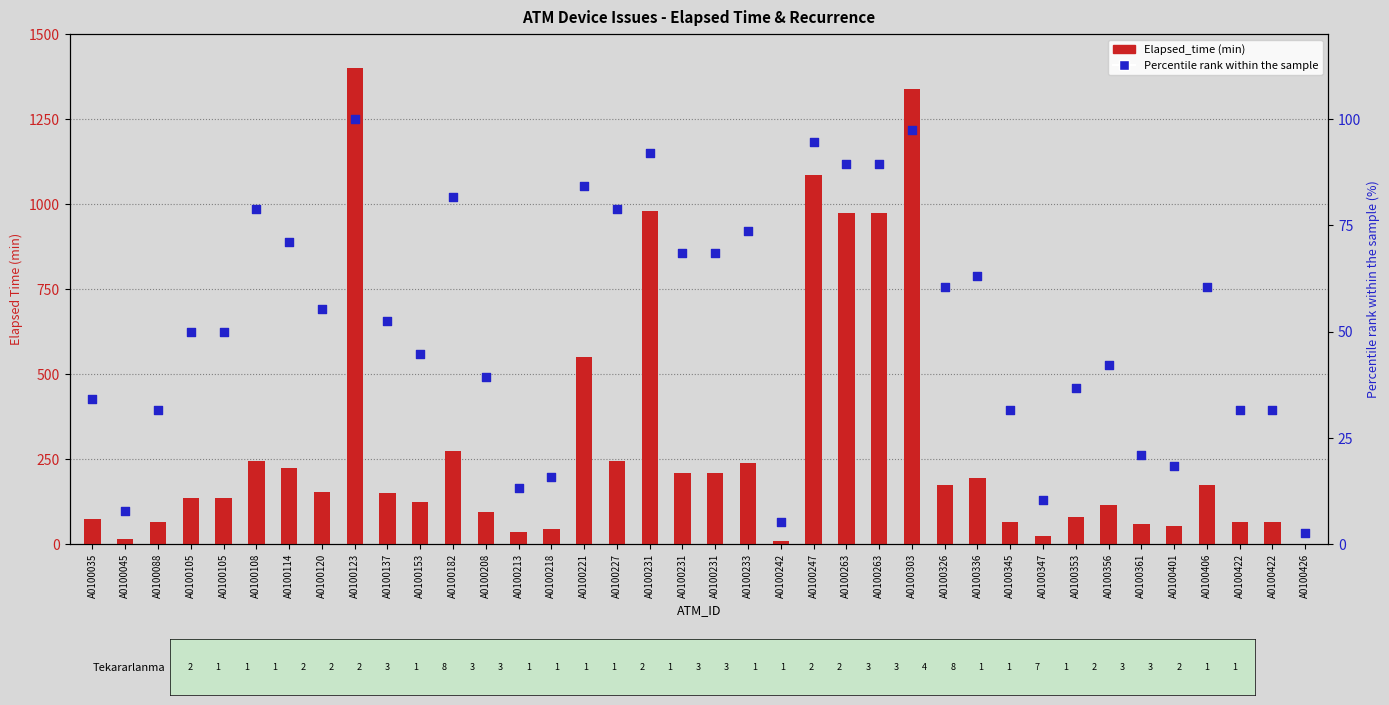

At how many categories does at least one series exceed 663?

6